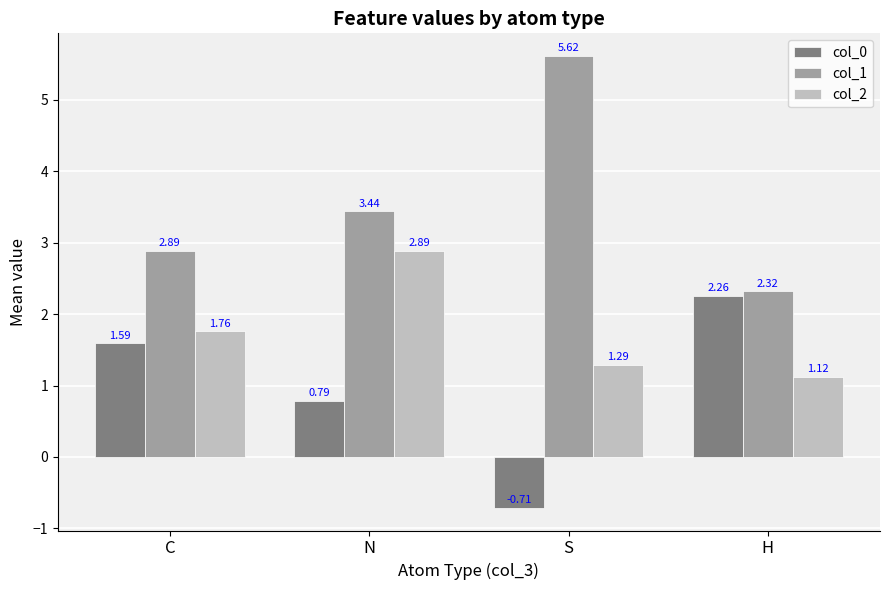

At how many categories does at least one series exceed 2?

4